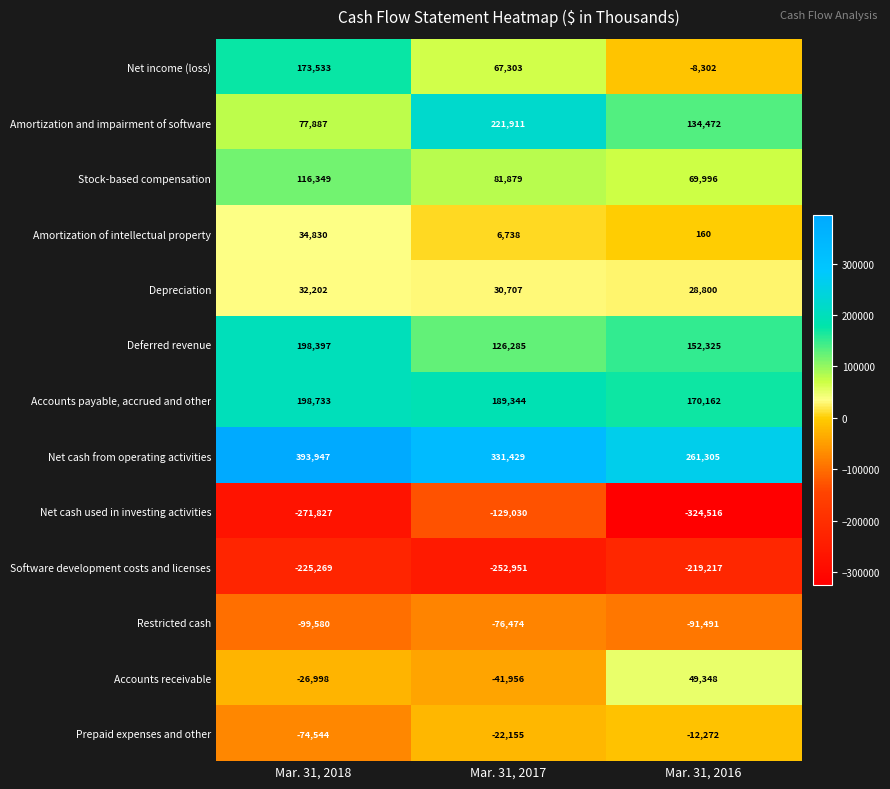

What is the approximate value of Deferred revenue at Mar. 31, 2018?

198397